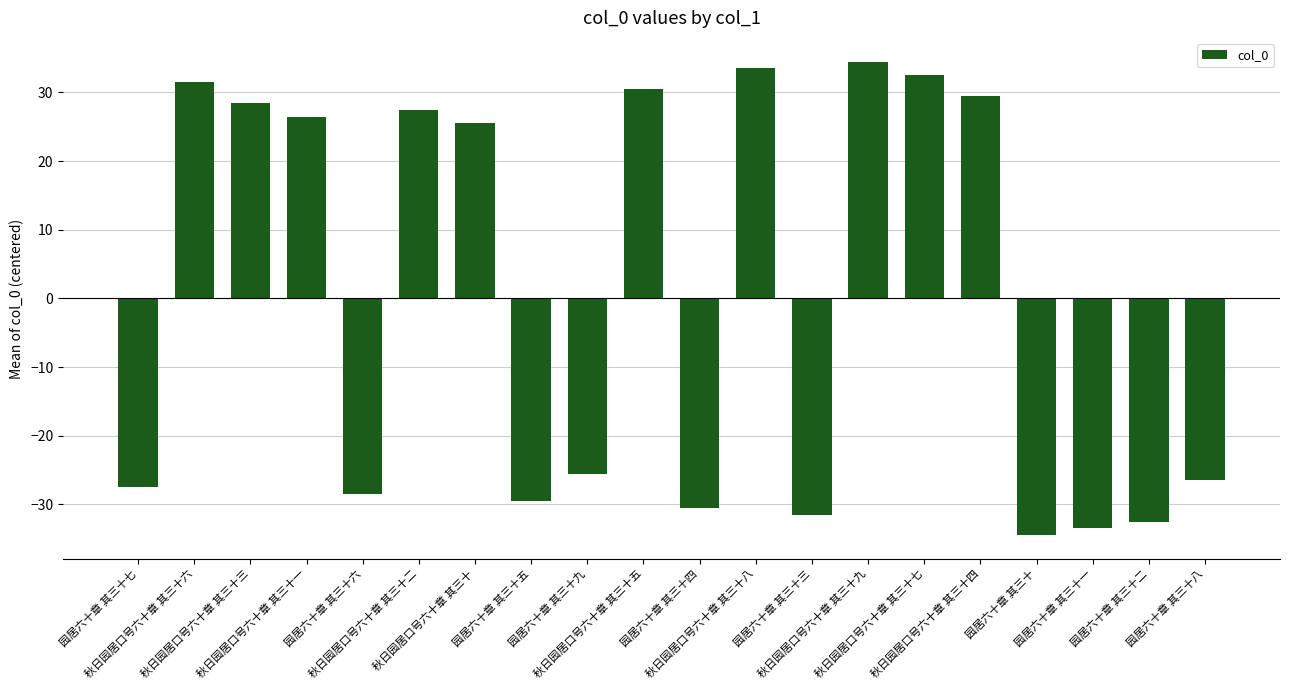

What is the maximum value shown in the chart?

34.5